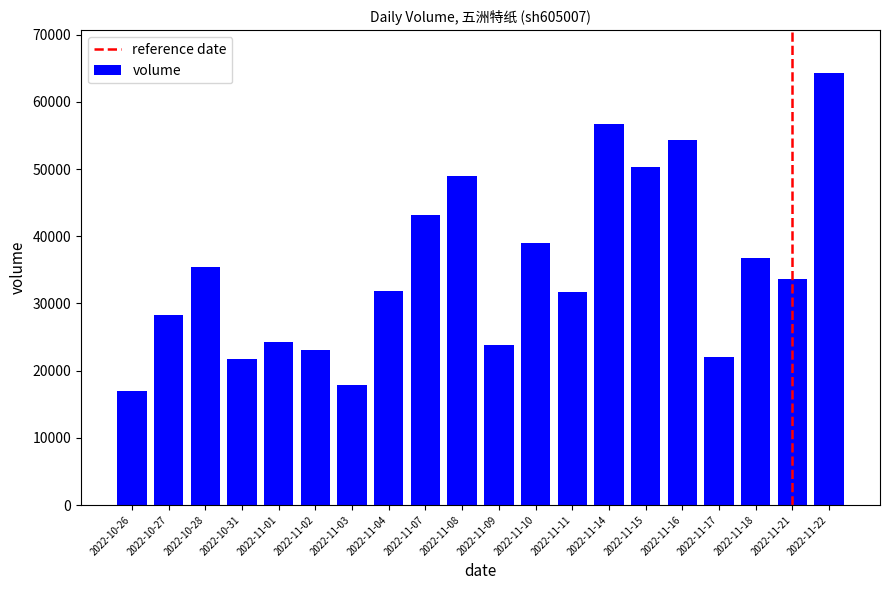

Are the bars grouped side by side (vs. stacked)?

No